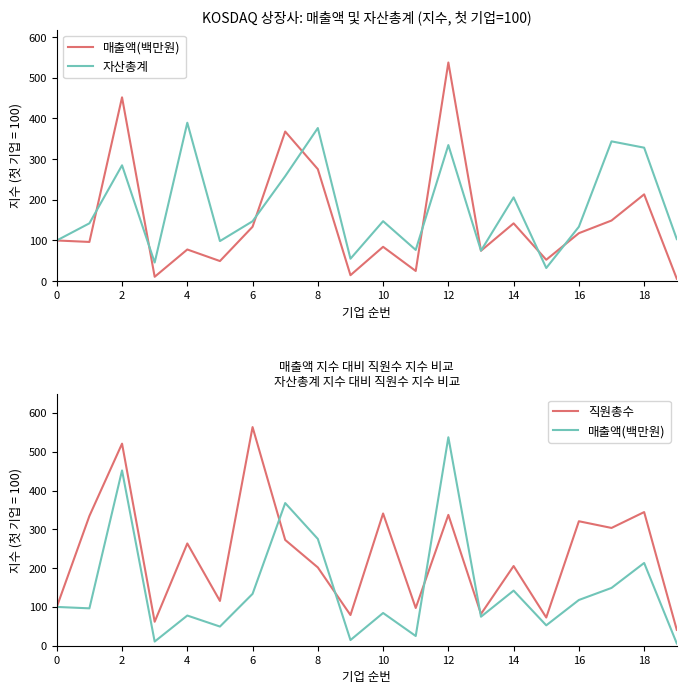

True or false: 매출액(백만원) has a value of 2.3 at 19.

False